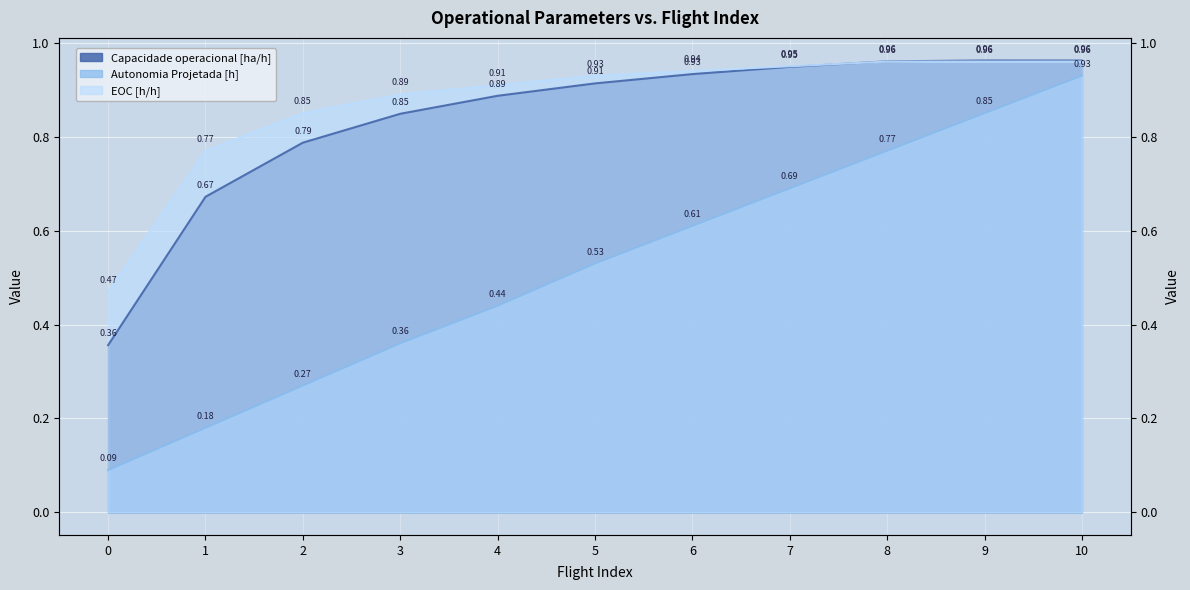

What is the average value of the EOC [h/h] series?

0.9